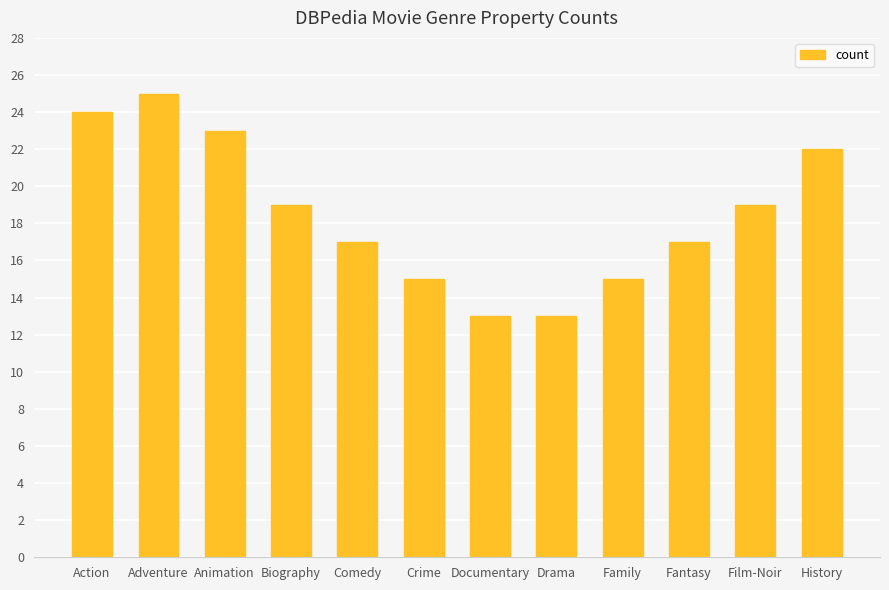

Reading left to right, list all the values displayed in this chart.

Action=24	Adventure=25	Animation=23	Biography=19	Comedy=17	Crime=15	Documentary=13	Drama=13	Family=15	Fantasy=17	Film-Noir=19	History=22